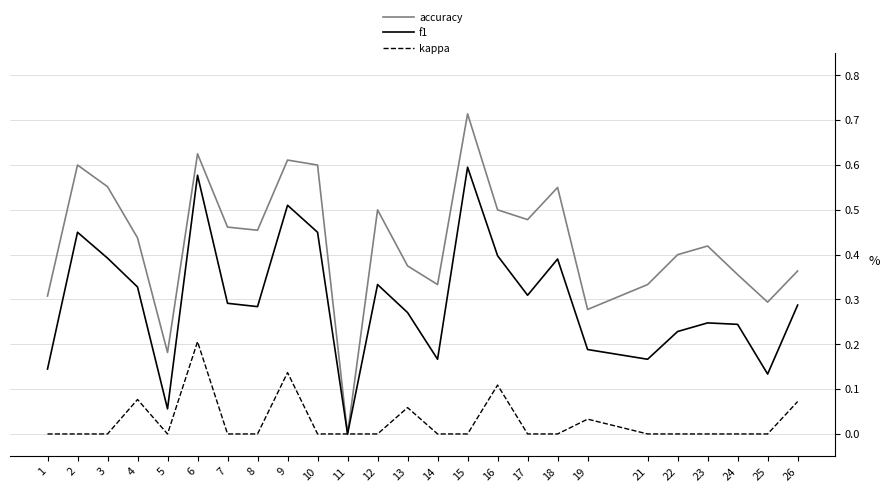

How many values in accuracy are above zero?

24